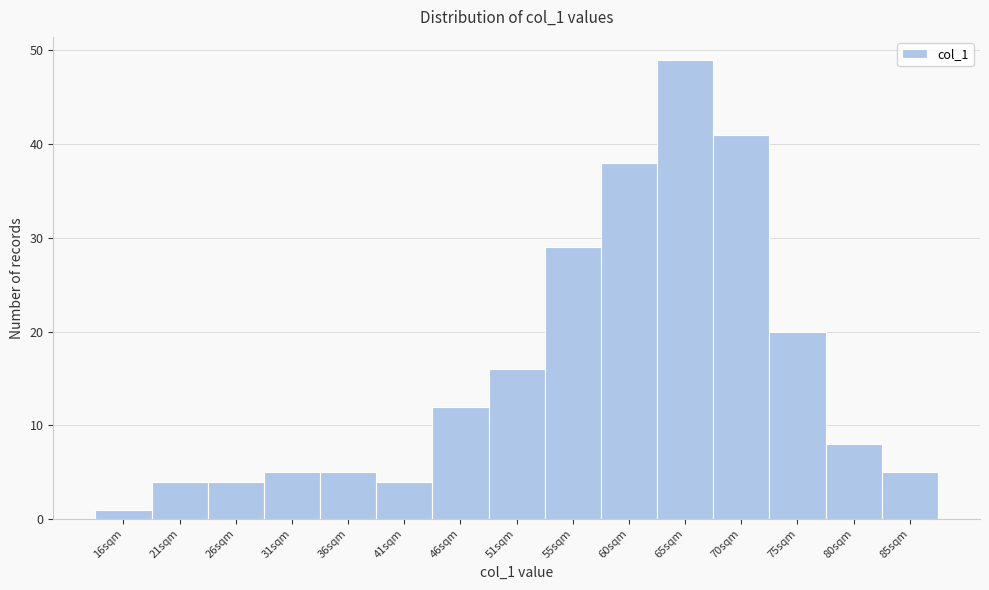

Reading left to right, transcribe all the data shown in this chart.

16sqm=1	21sqm=4	26sqm=4	31sqm=5	36sqm=5	41sqm=4	46sqm=12	51sqm=16	55sqm=29	60sqm=38	65sqm=49	70sqm=41	75sqm=20	80sqm=8	85sqm=5